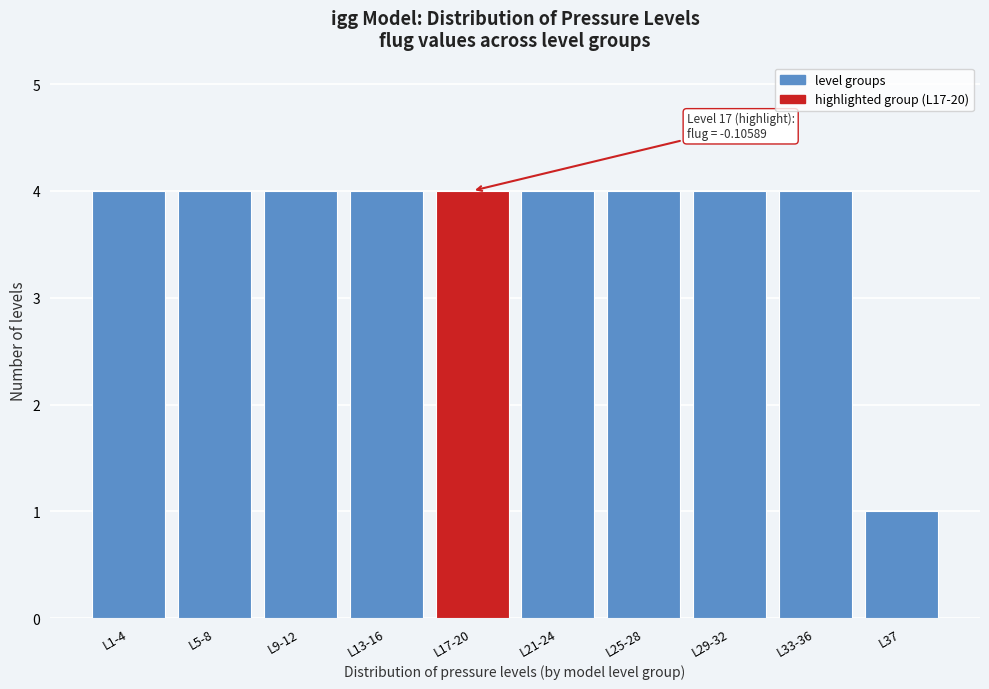

Reading left to right, list all the values displayed in this chart.

L1-4=4	L5-8=4	L9-12=4	L13-16=4	L17-20=4	L21-24=4	L25-28=4	L29-32=4	L33-36=4	L37=1